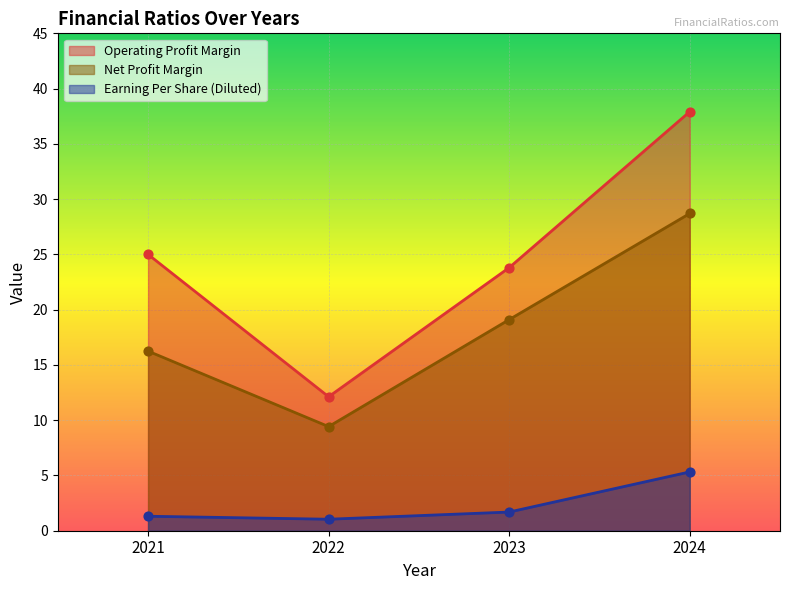

Which series contains the lowest Y value?

Earning Per Share (Diluted)